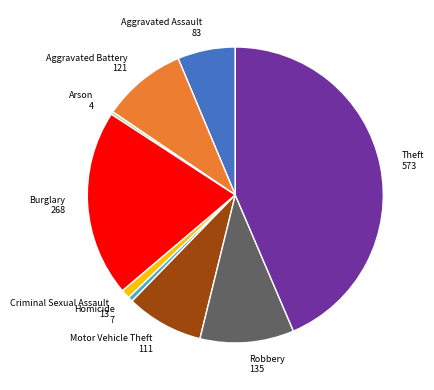

The Arson 4 slice represents 0% of the pie. True or false?

True